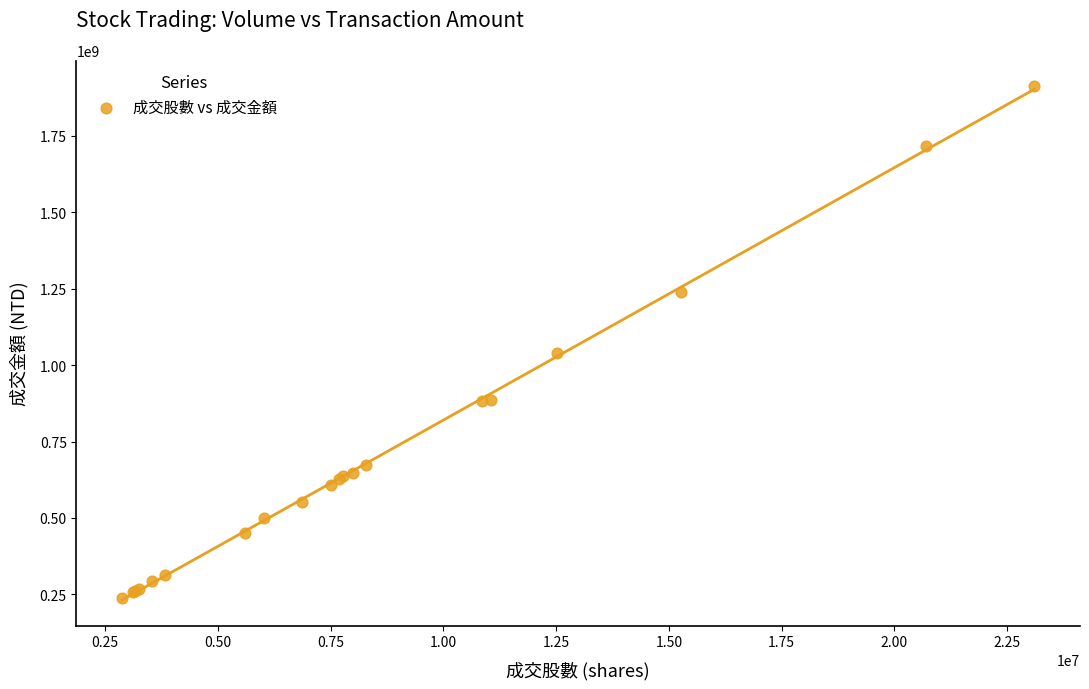

What Y value in the scatter plot is closest to 1075026814?

1038666179